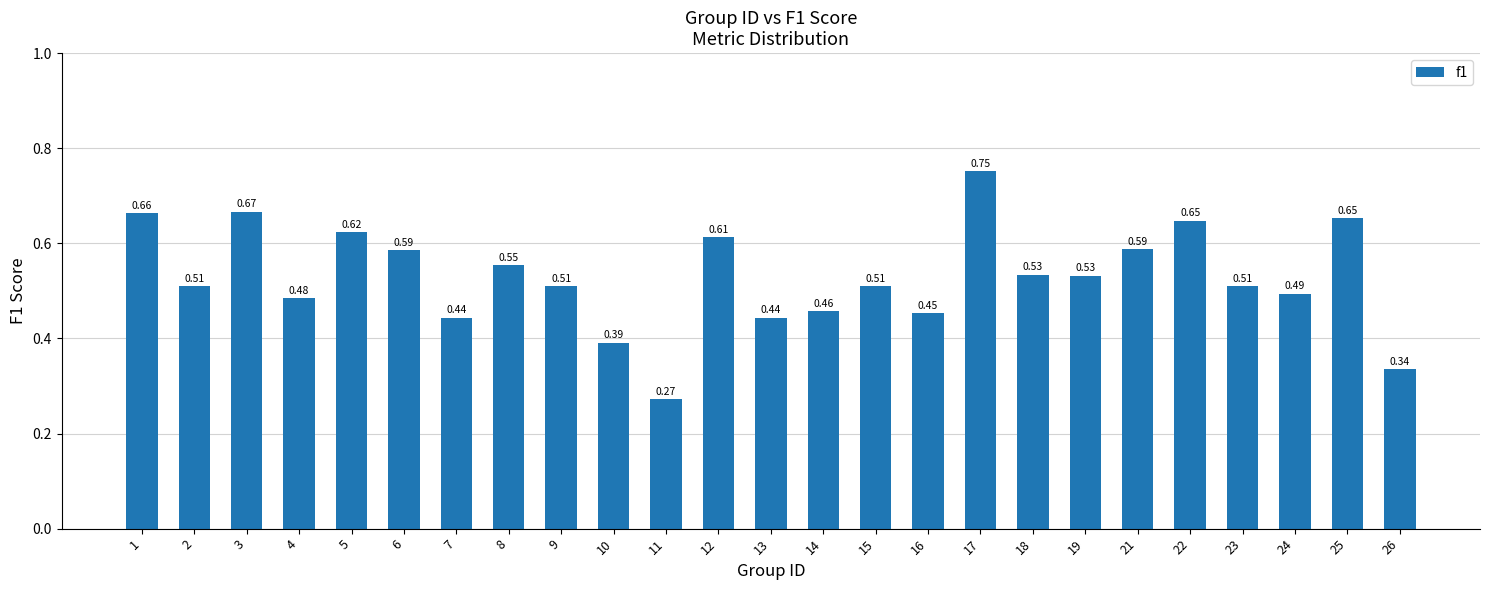

What is the sum of the values at 8 and 26?

0.9